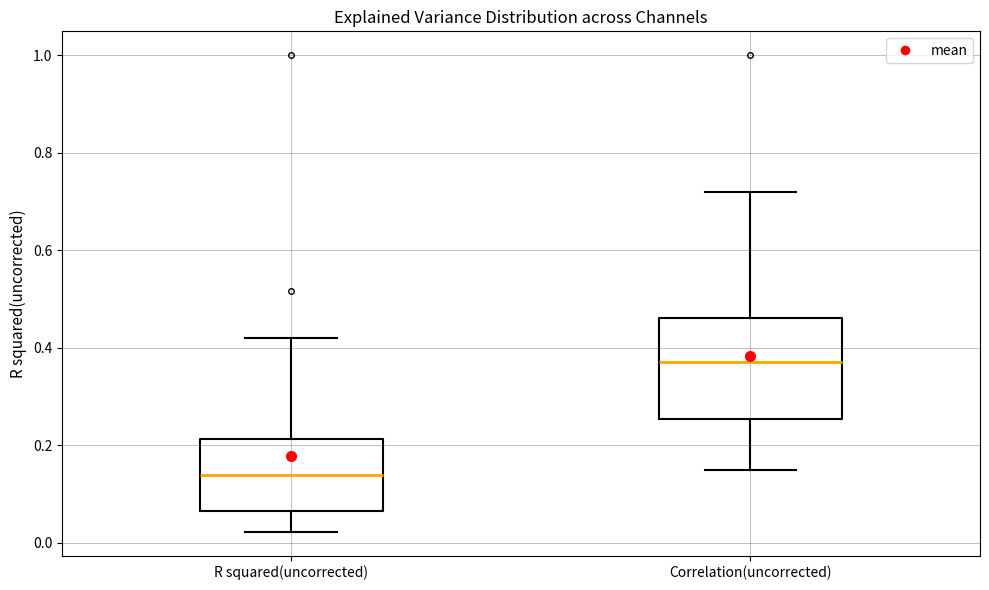

Which box is the tallest, from its lower edge to its upper edge?

Correlation(uncorrected)